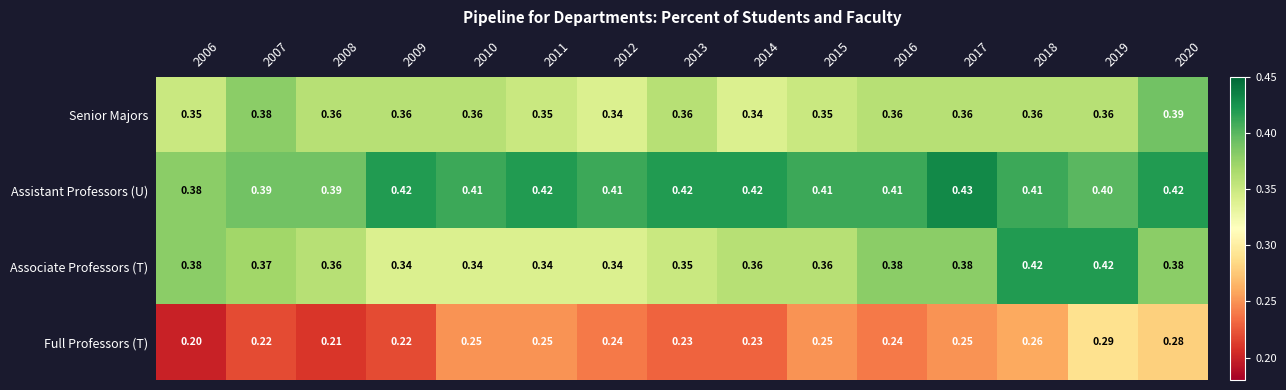

At 2015, list the series in order from largest to smallest.

Assistant Professors (U), Associate Professors (T), Senior Majors, Full Professors (T)